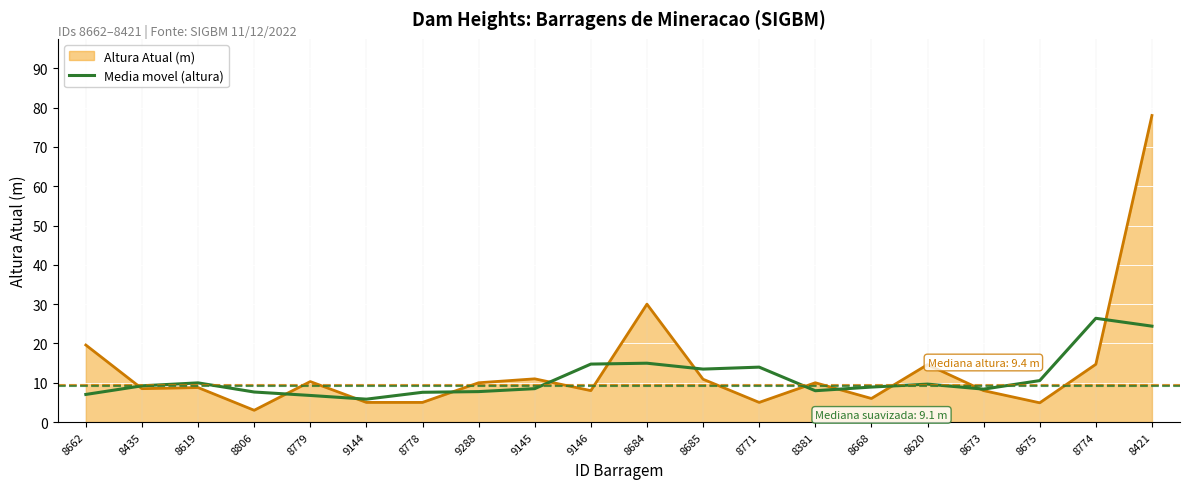

The Altura Atual (m) series shows 6.0 at 8668. True or false?

True